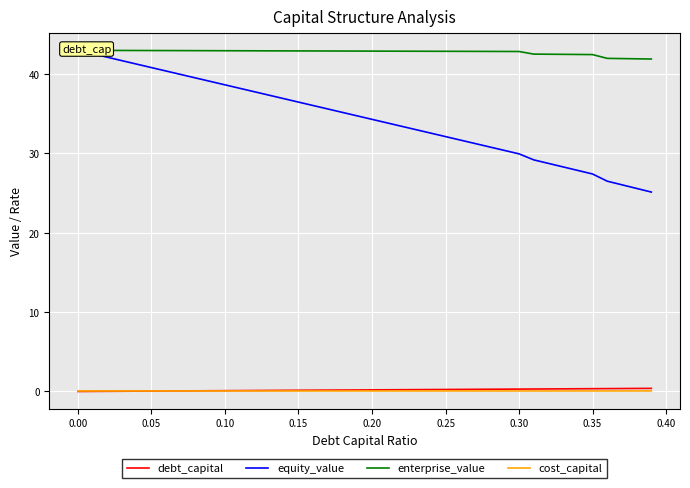

True or false: debt_capital and equity_value intersect in this chart.

False